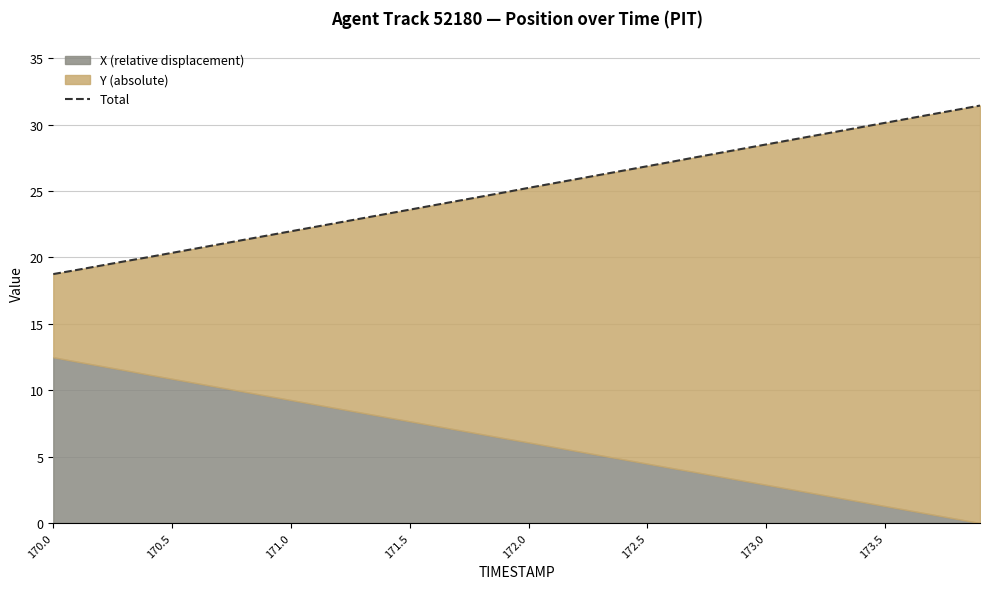

What is the change in value from 16 to 38?

+7.2